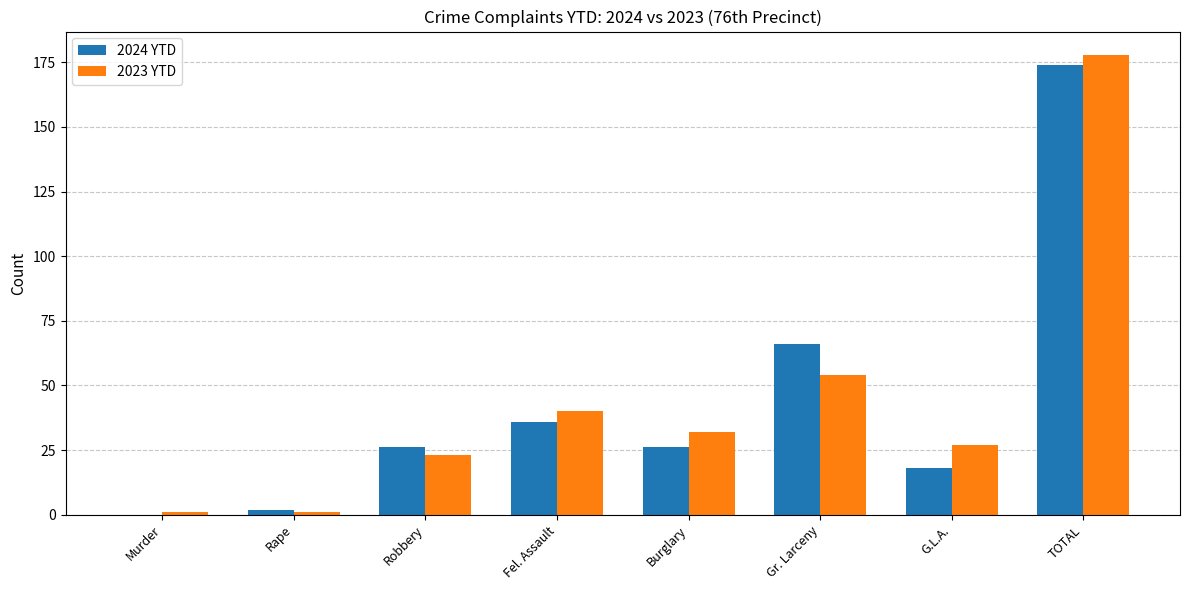

What is the sum of all 2024 YTD values?

348